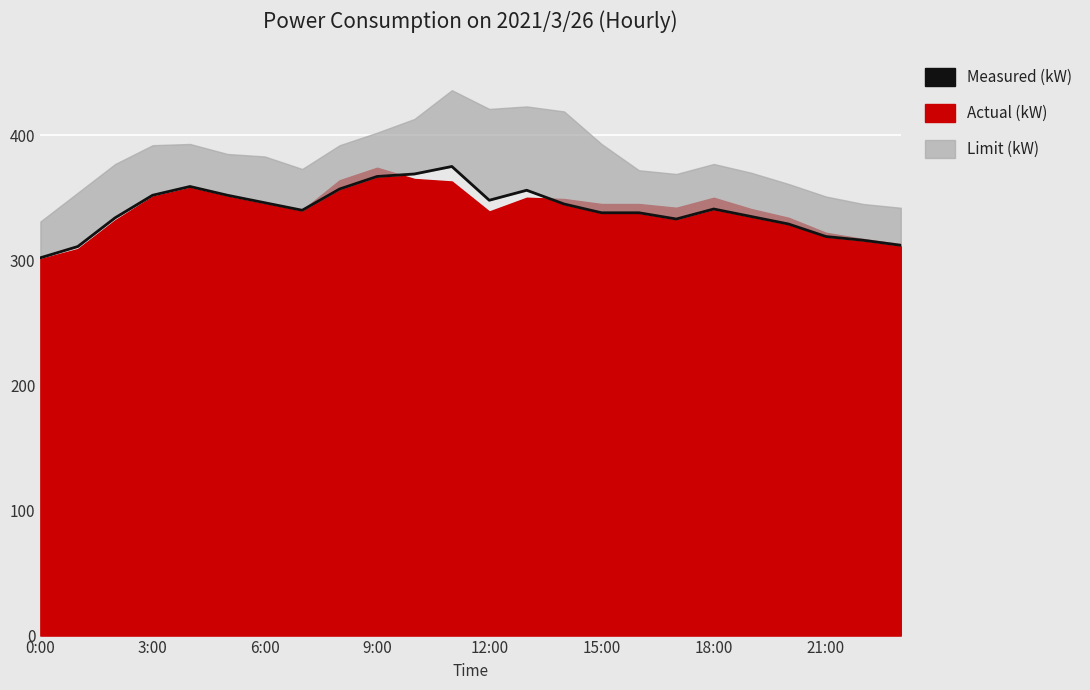

What is the change in value from 12 to 19?

-13